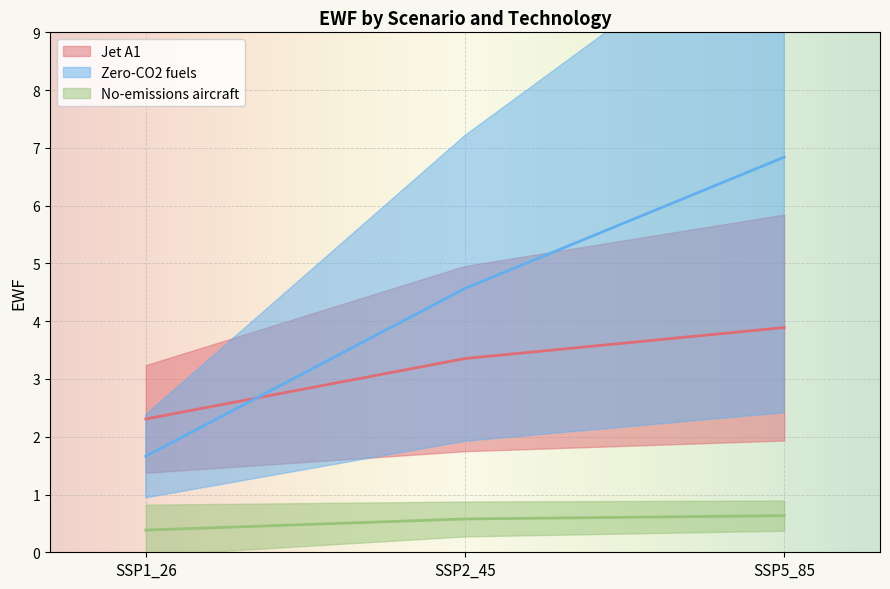

What is the label of the 1st point from the left?

SSP1_26